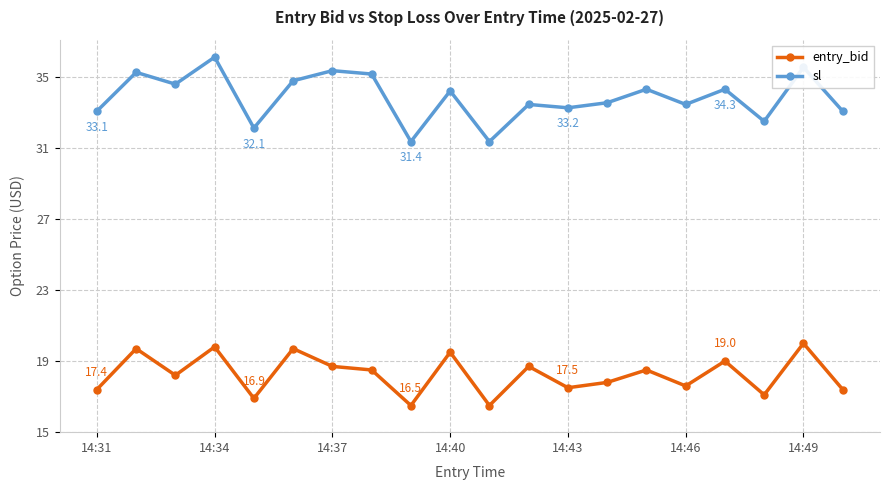

Rank the series by their maximum value, from highest to lowest.

sl, entry_bid